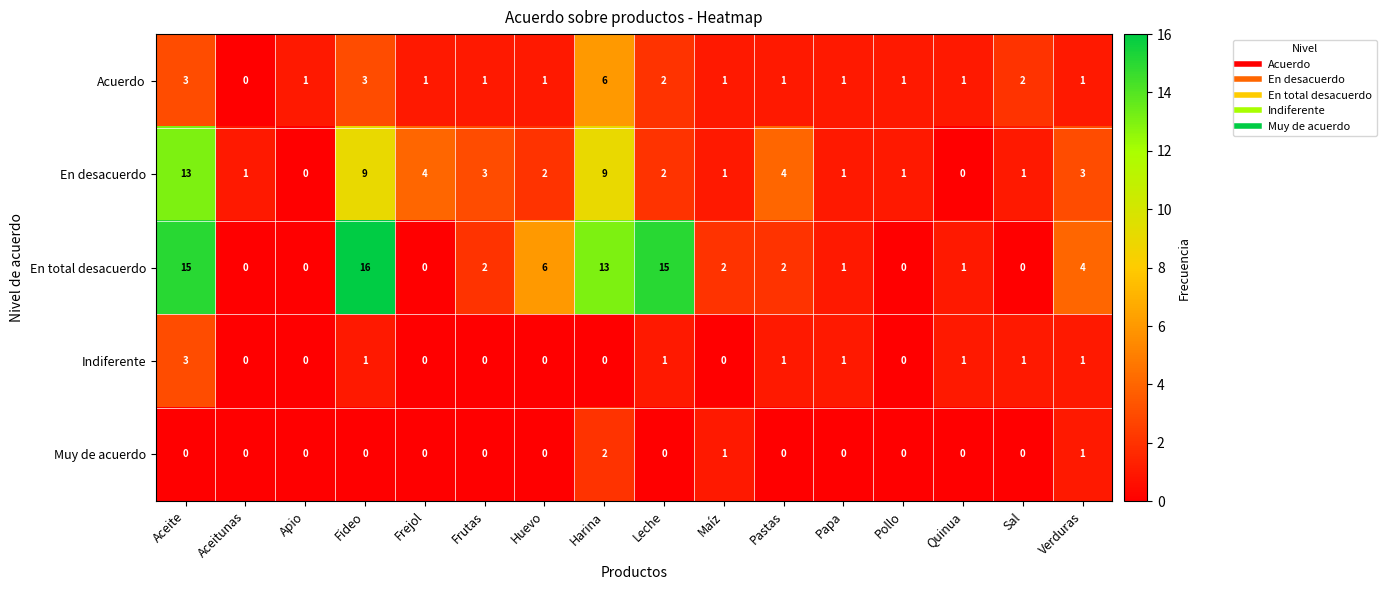

Count the Indiferente values in the range 0 to 1.

15